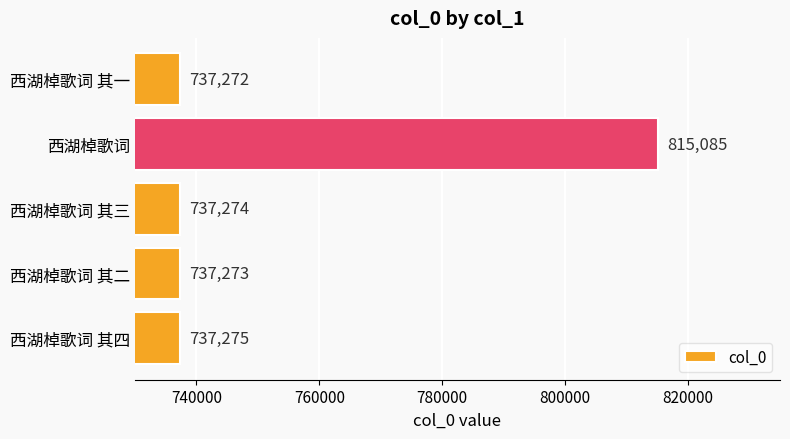

True or false: the data shows 402188 at 西湖棹歌词.

False